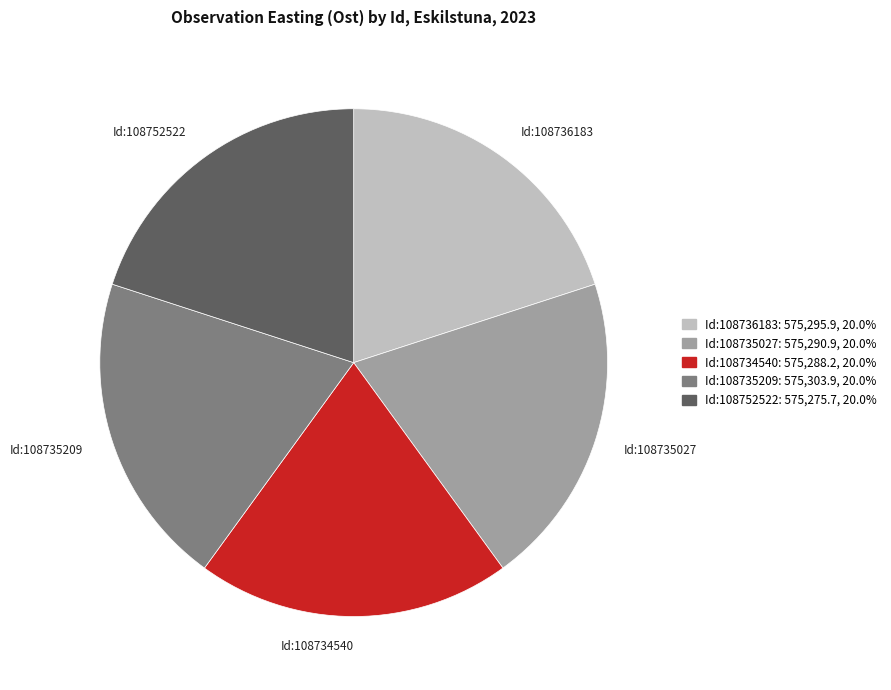

What is the ratio of the value at Id:108735027 to the value at Id:108752522?

1.0